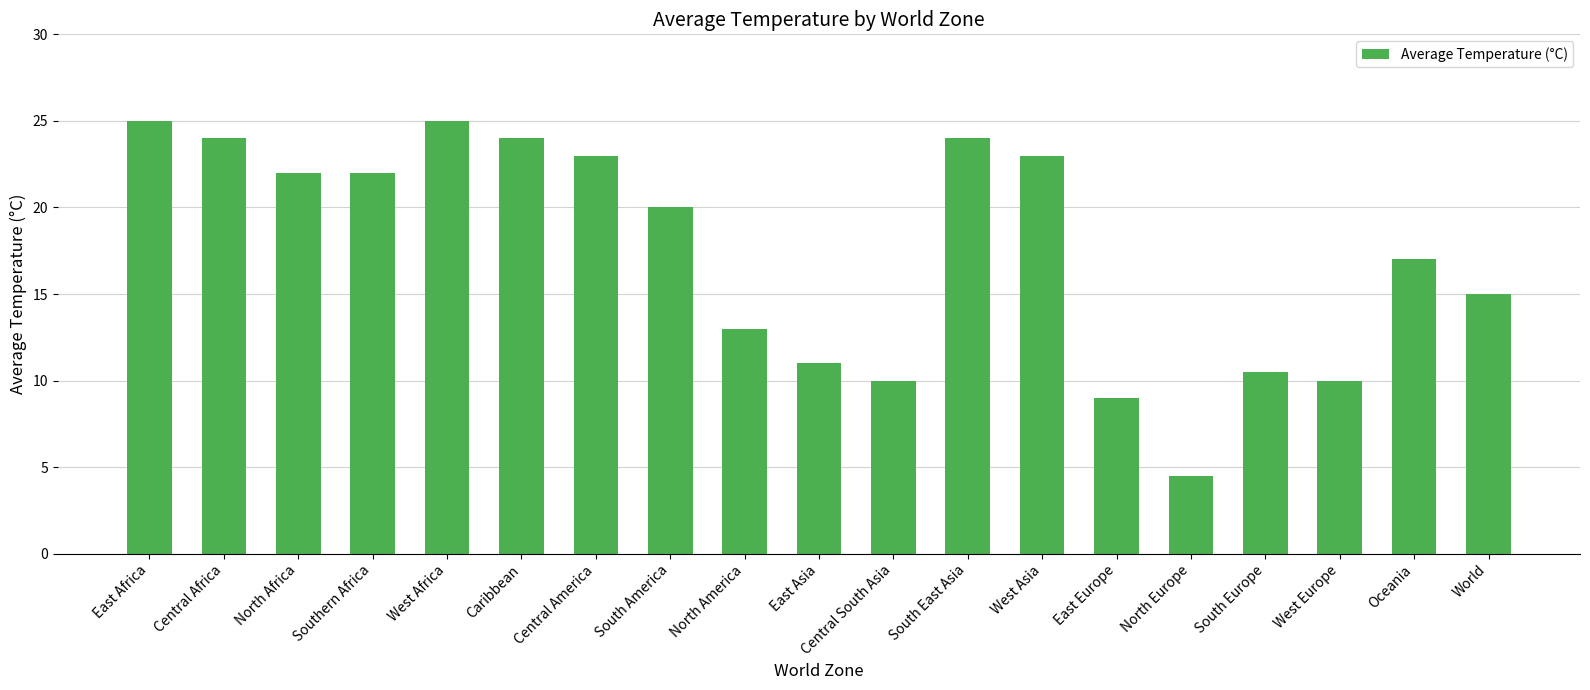

What is the difference between the second highest and second lowest values?

16.0